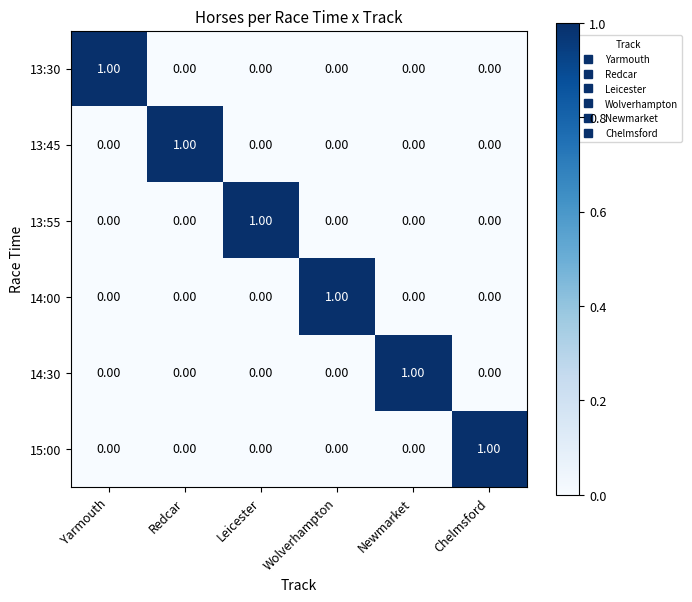

Which category has the highest value in the 13:55 series?

Leicester